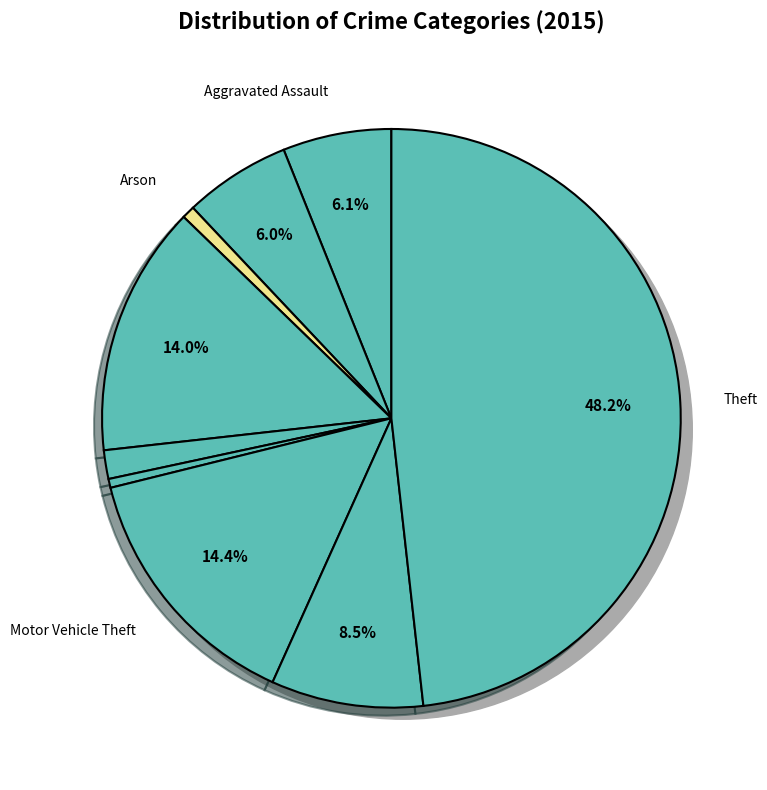

What portion of the pie excludes Aggravated Assault?

93.9%